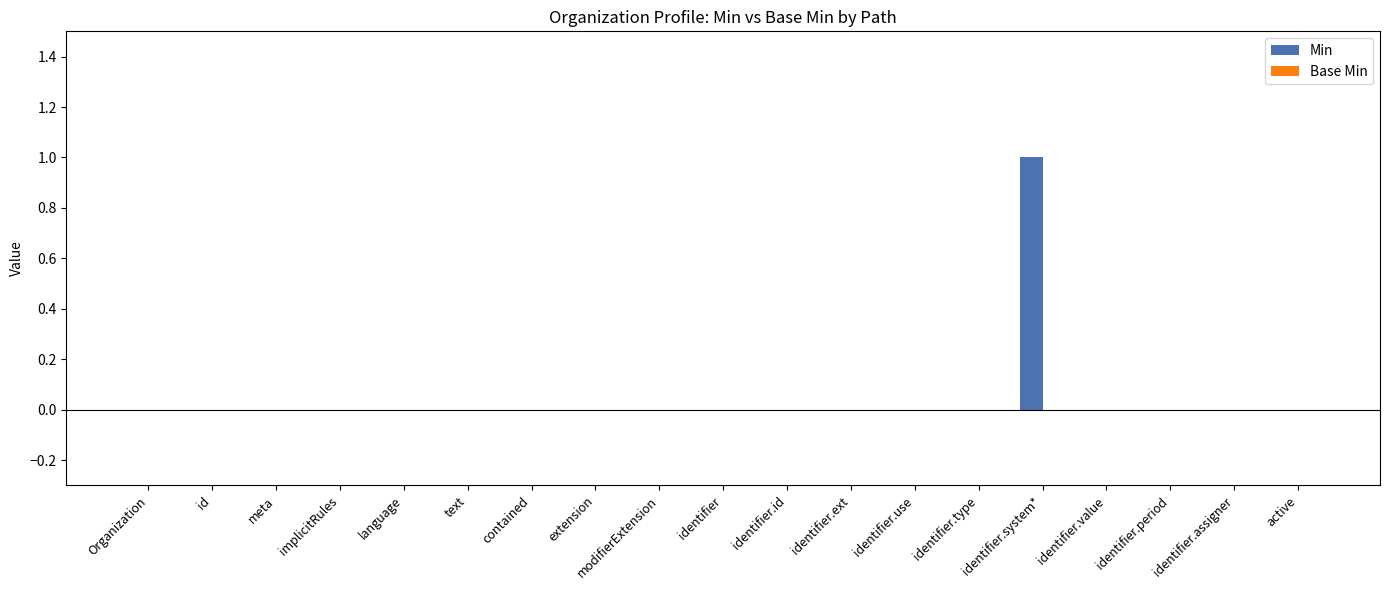

The value at active is 0. True or false?

True